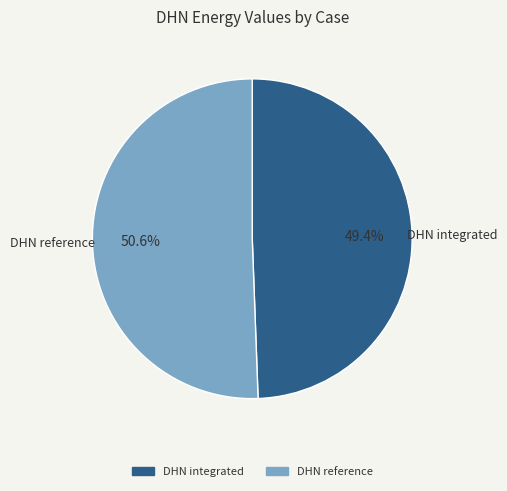

To the nearest percent, what is the difference between the DHN integrated and DHN reference slice percentages?

1%